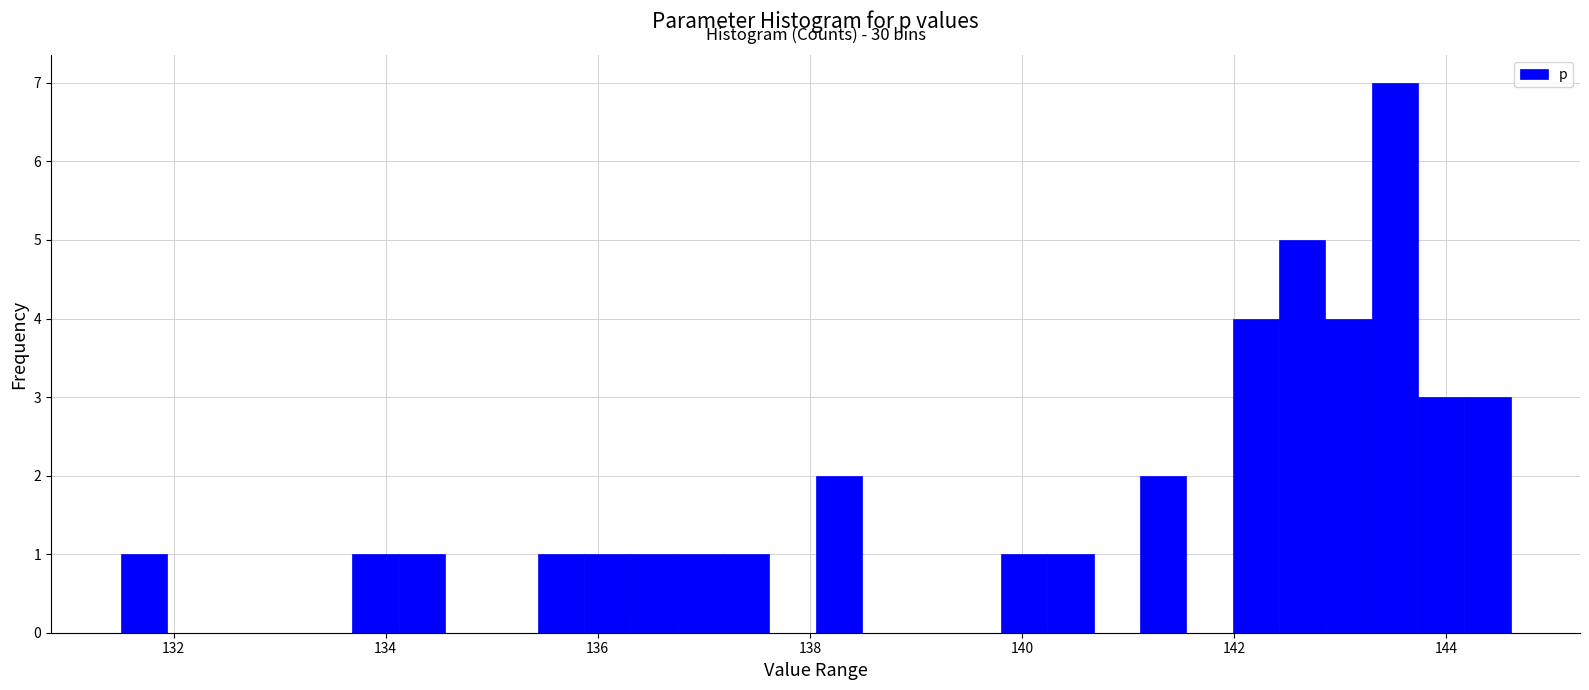

Around what value on the x-axis is the tallest bar? Give the approximate position of its centre, as read against the axis.

143.6